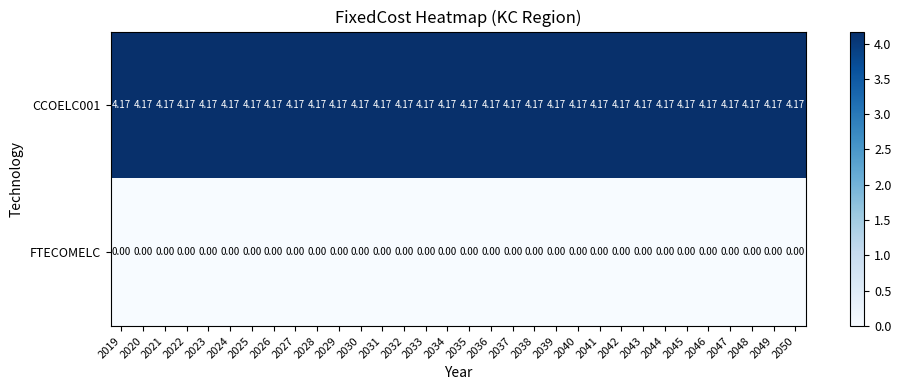

At how many categories does at least one series exceed 2?

32